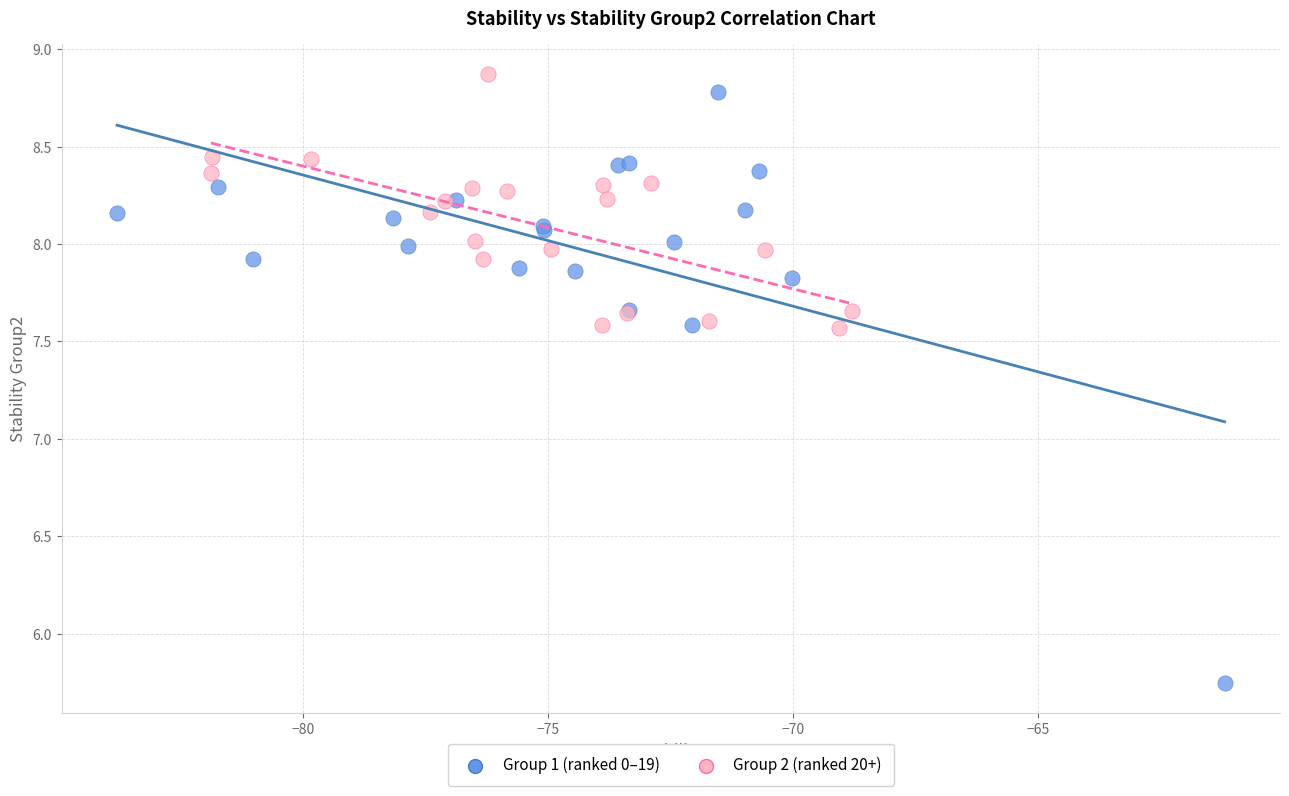

Which series has the widest spread of Y values?

Group 1 (ranked 0–19)